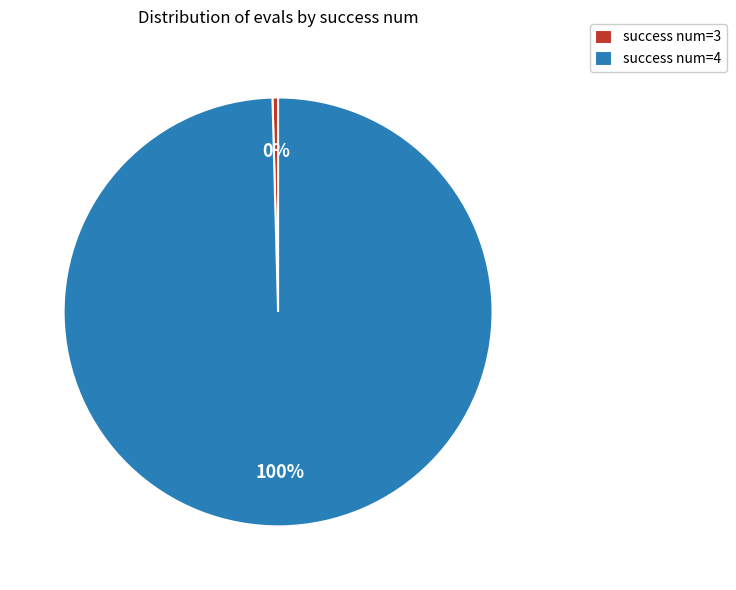

Rank the categories by value from lowest to highest.

success num=3, success num=4